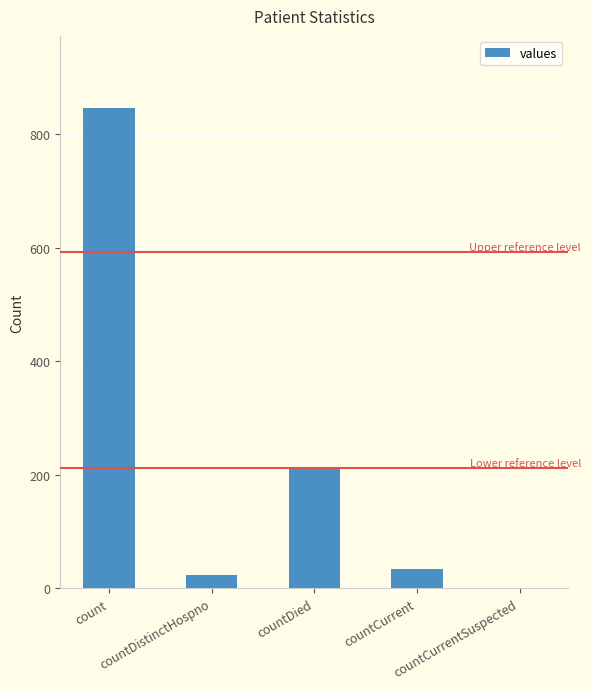

Where is the data nearest to the value 423?

countDied